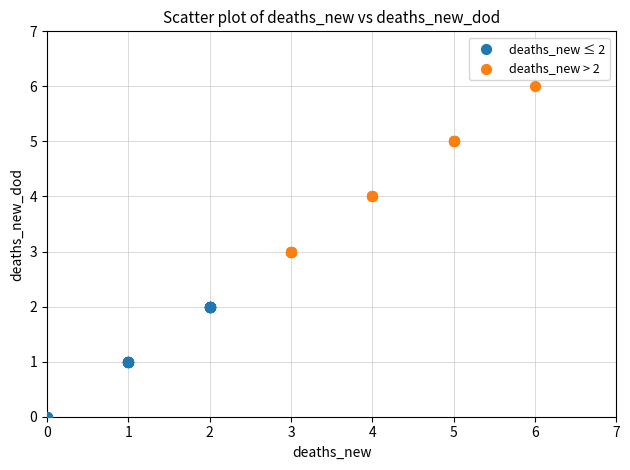

Which series reaches the minimum Y coordinate?

deaths_new ≤ 2